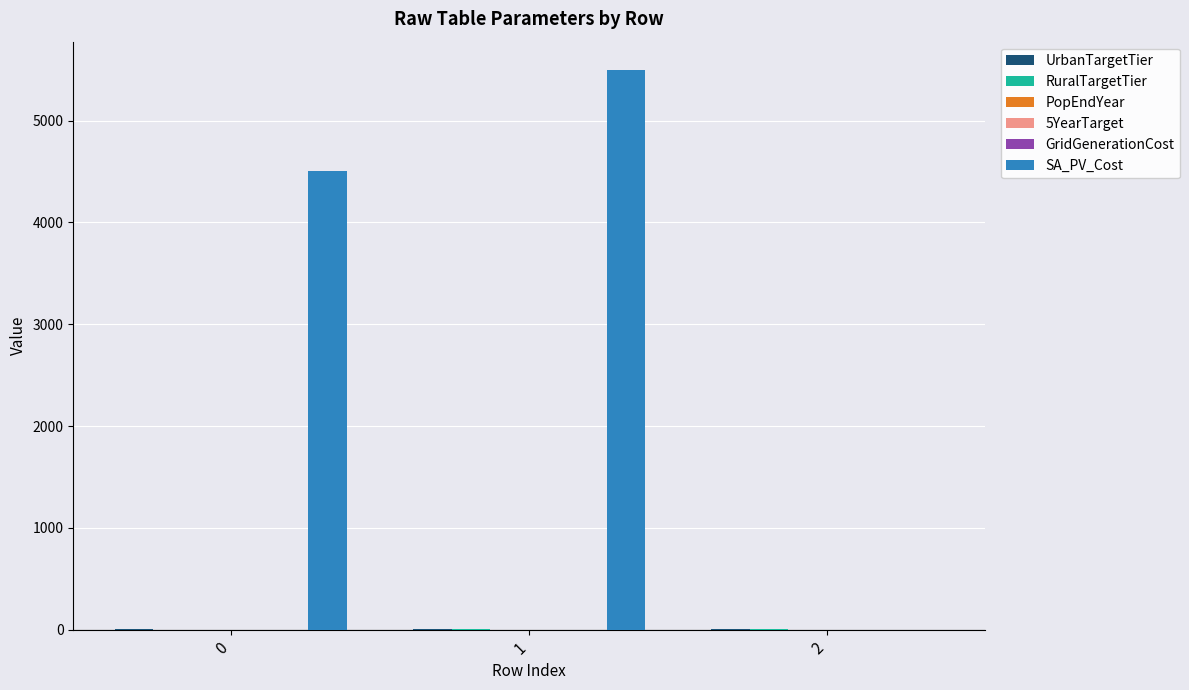

Which series changed the most between 1 and 2?

SA_PV_Cost